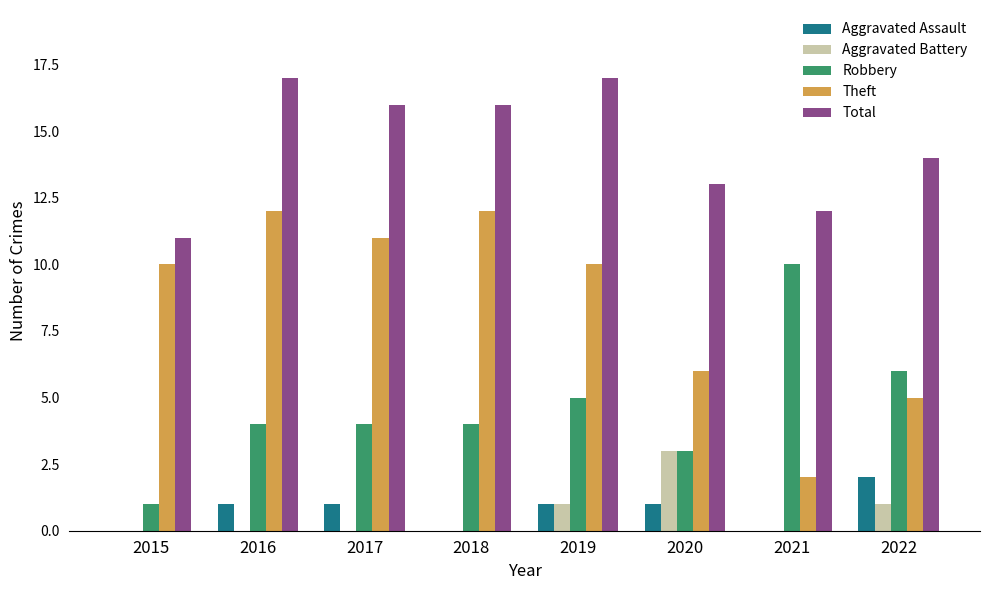

Which series has the widest spread of values?

Theft